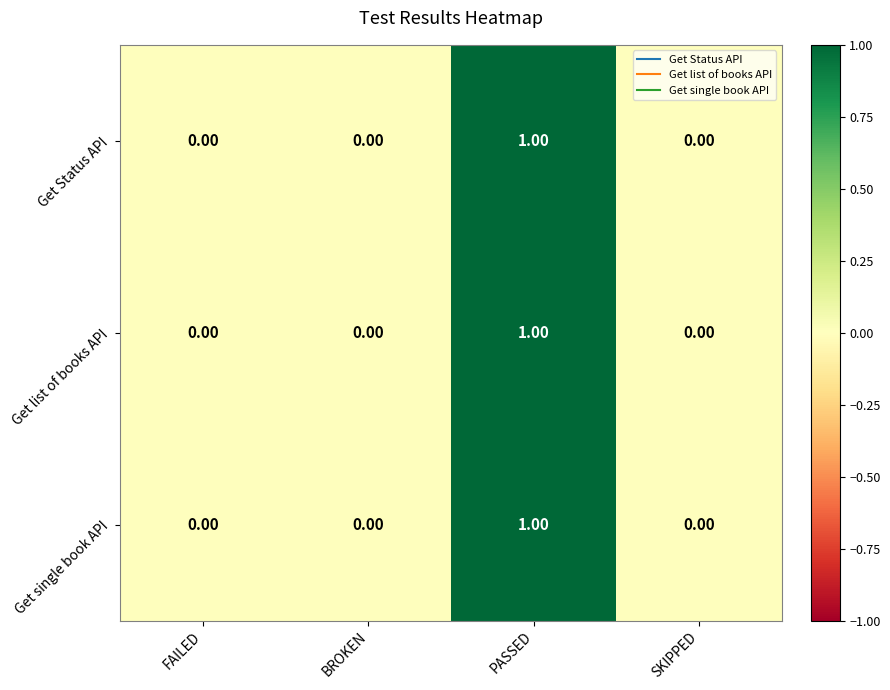

At which category is the sum across all series the highest?

PASSED